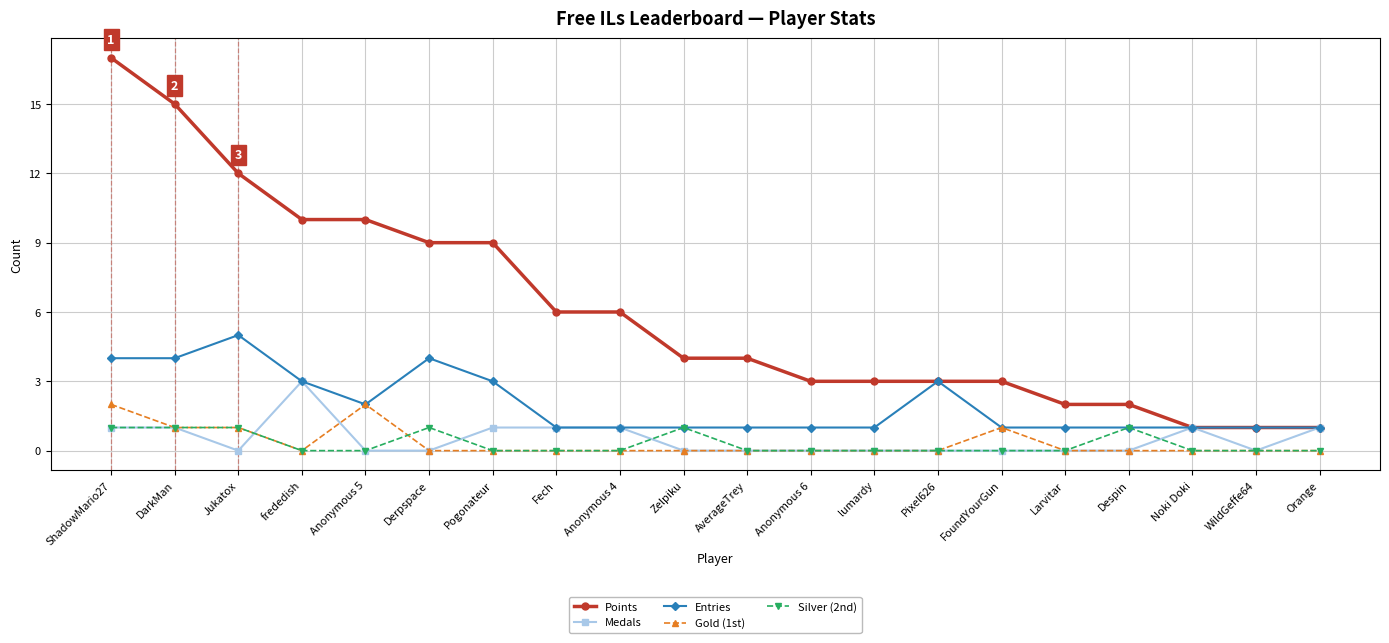

True or false: Points and Gold (1st) intersect in this chart.

False